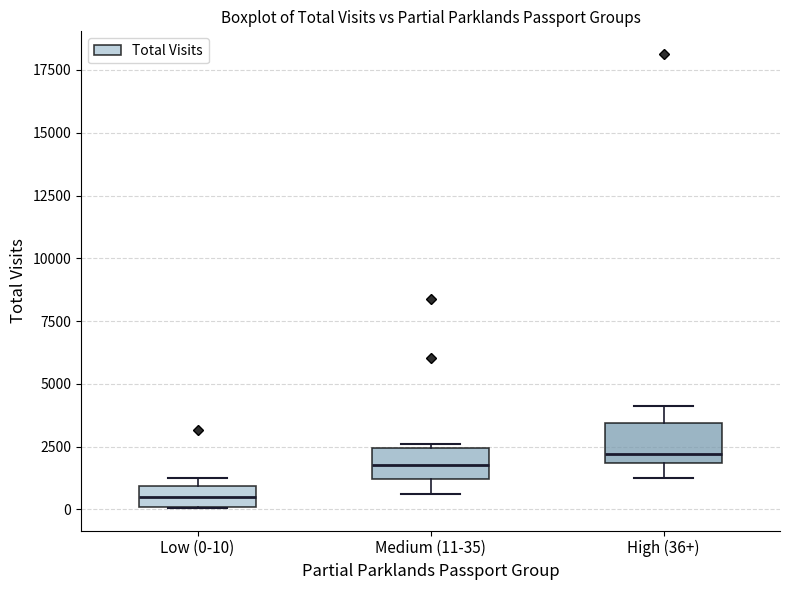

Reading left to right, transcribe this box plot: for each box, give where its median line is, the range the box spans, and where its two whiskers end, as read against the y-axis. The values are not printed on the chart, so give them approximately, as read against the axis.

Low (0-10): median 500, box 0 to 1000, whiskers 0 to 1500
Medium (11-35): median 2000, box 1000 to 2500, whiskers 500 to 2500 (just above the box's upper edge)
High (36+): median 2000 (just above the box's lower edge), box 2000 to 3500, whiskers 1500 to 4000